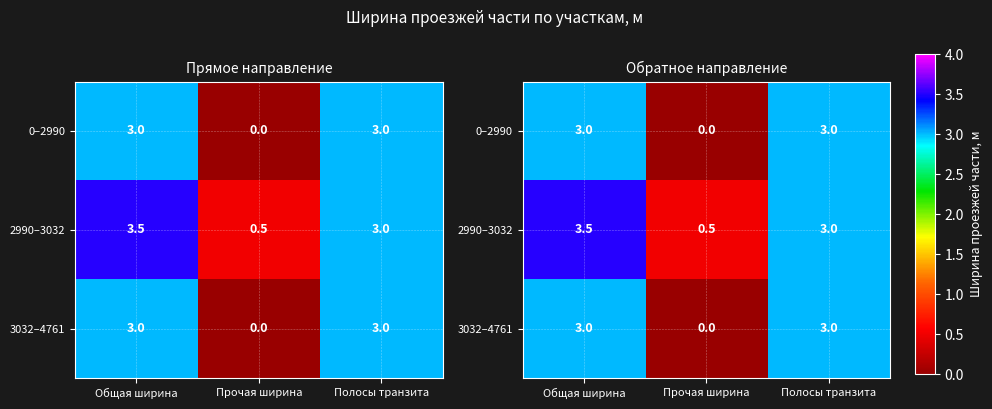

What value does the 0–2990 series have at Общая ширина?

3.0